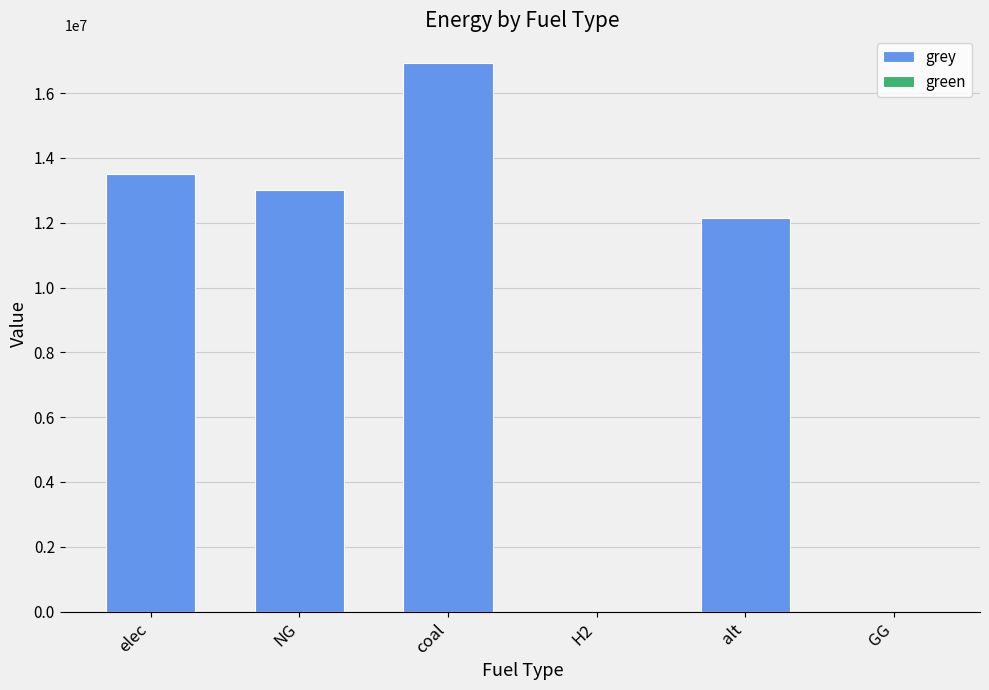

What is the change in value from elec to NG?

-507985.5